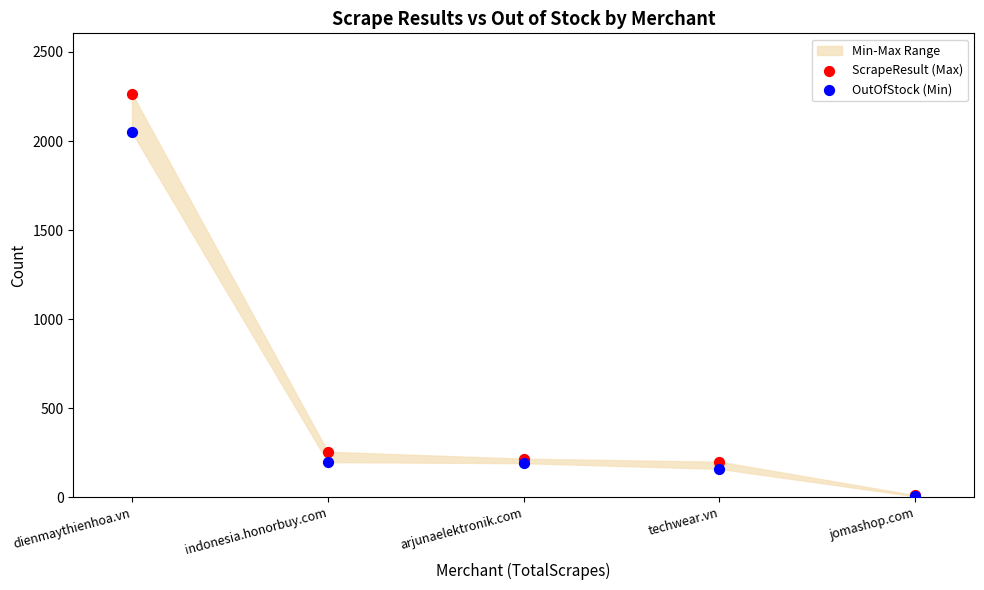

Which series reaches the maximum Y coordinate?

ScrapeResult (Max)